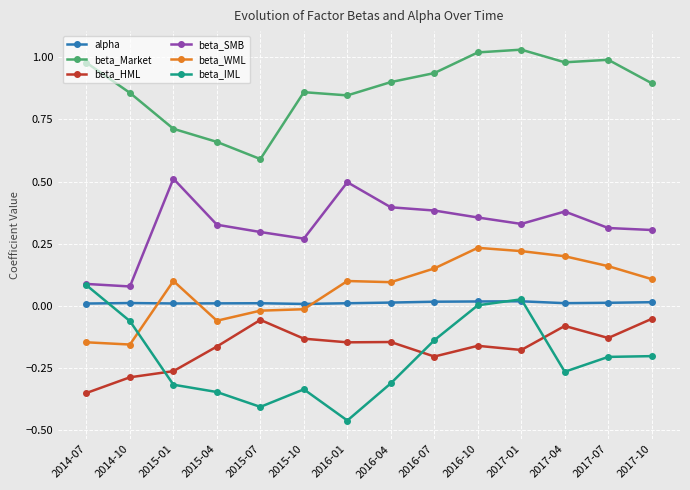

What are all the series names shown in the legend?

alpha, beta_Market, beta_HML, beta_SMB, beta_WML, beta_IML